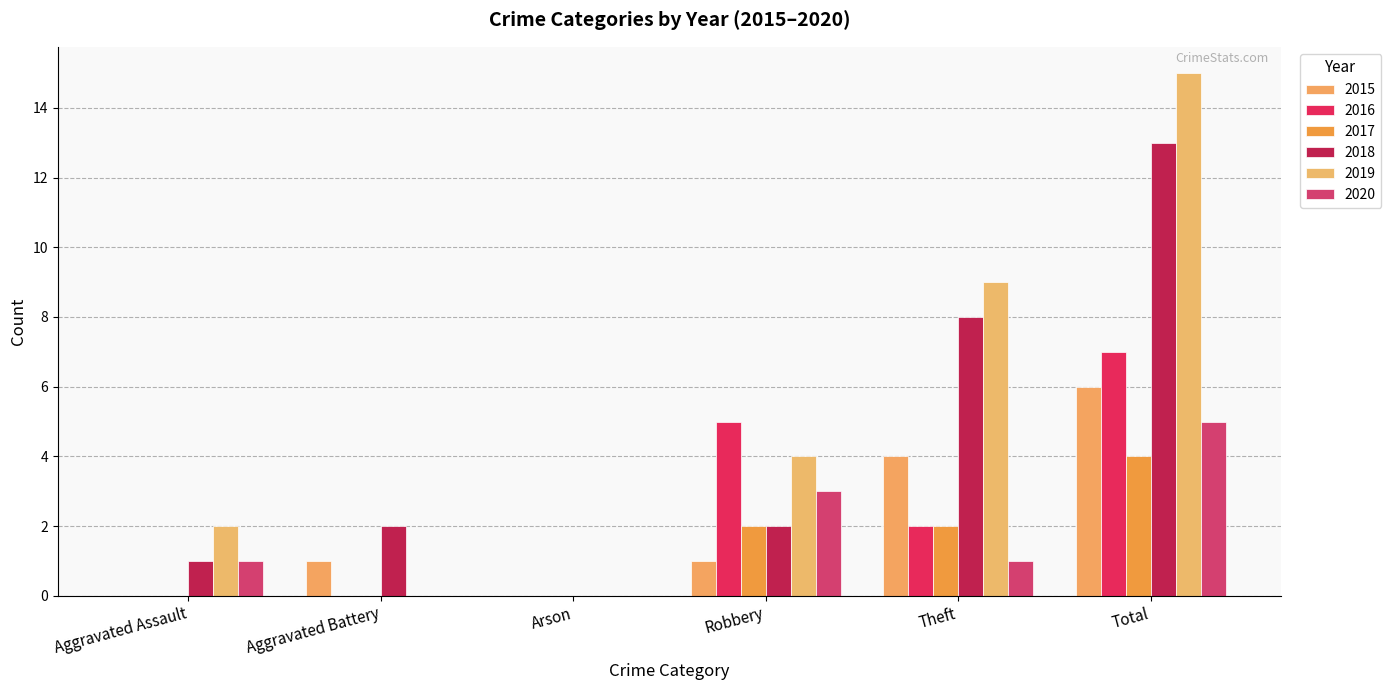

Count the number of categories in the chart.

6